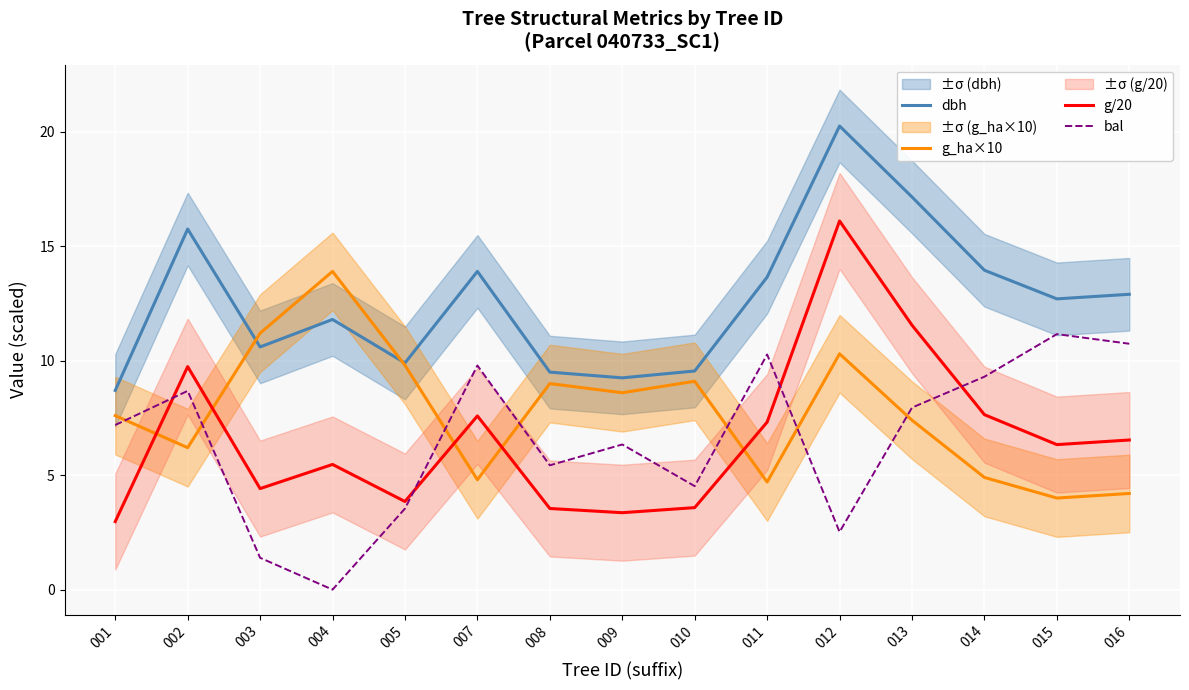

Reading left to right, list all the values displayed in this chart.

dbh: 001=8.7	002=15.8	003=10.6	004=11.8	005=9.9	007=13.9	008=9.5	009=9.2	010=9.6	011=13.7	012=20.2	013=17.1	014=13.9	015=12.7	016=12.9
g_ha×10: 001=7.6	002=6.2	003=11.2	004=13.9	005=9.8	007=4.8	008=9.0	009=8.6	010=9.1	011=4.7	012=10.3	013=7.4	014=4.9	015=4.0	016=4.2
g/20: 001=3.0	002=9.7	003=4.4	004=5.5	005=3.8	007=7.6	008=3.5	009=3.4	010=3.6	011=7.3	012=16.1	013=11.6	014=7.6	015=6.3	016=6.5
bal: 001=7.2	002=8.7	003=1.4	004=0.0	005=3.5	007=9.8	008=5.4	009=6.3	010=4.5	011=10.3	012=2.5	013=8.0	014=9.3	015=11.2	016=10.7